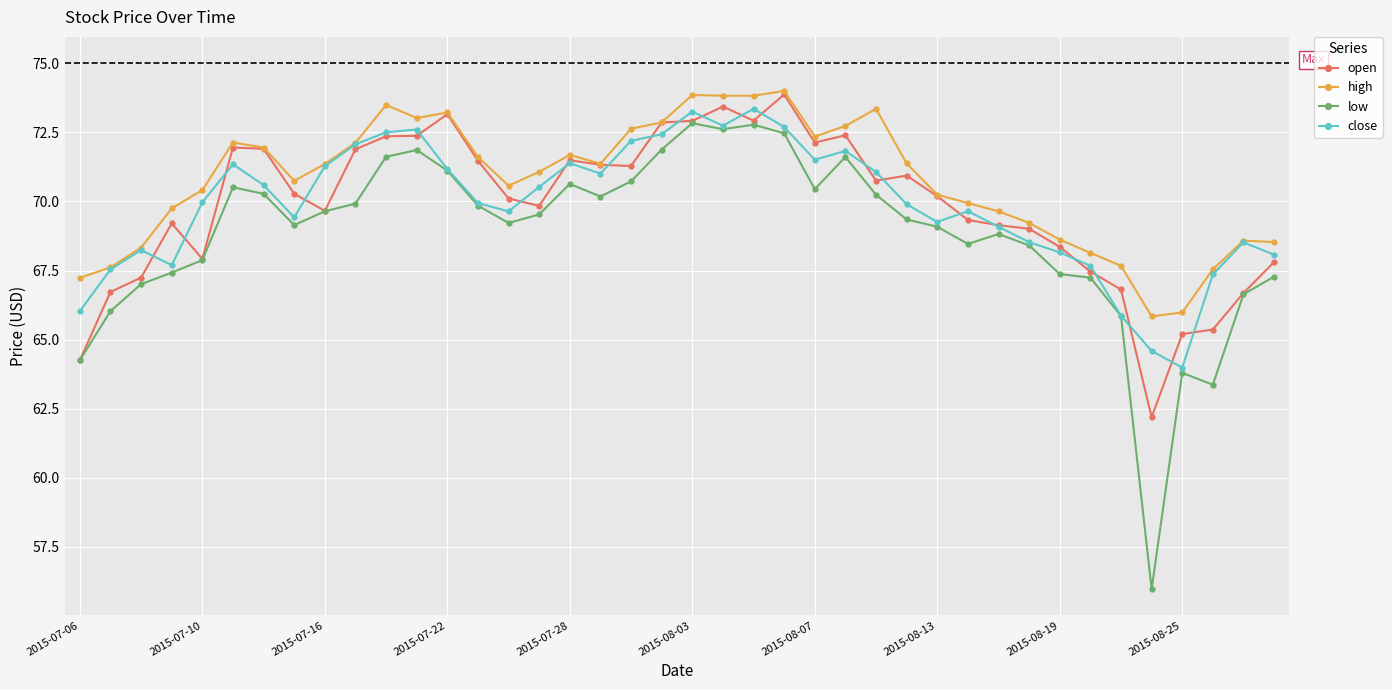

True or false: open has more than 2 interior local peaks.

True